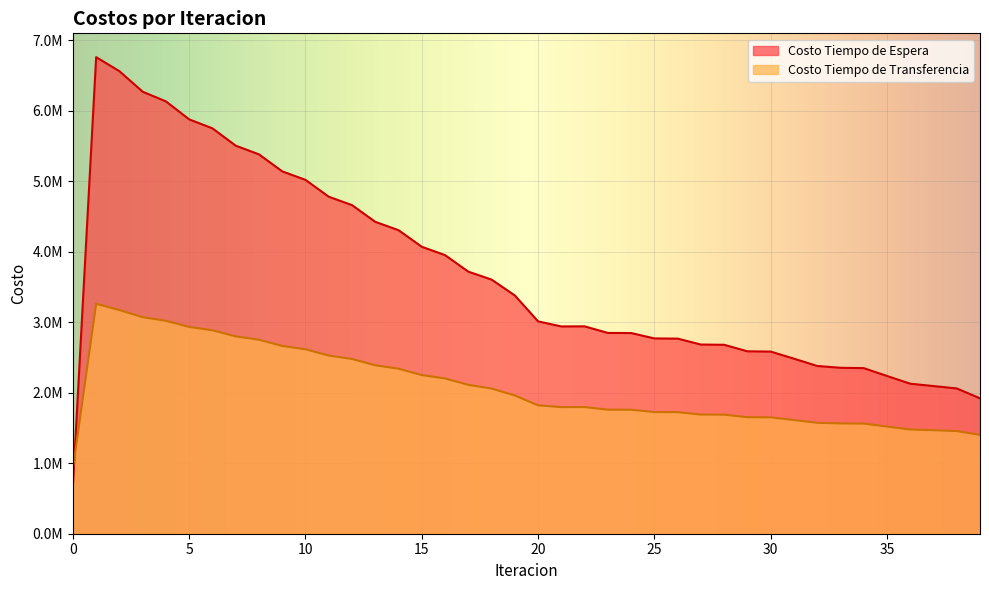

What is the difference between the Costo Tiempo de Transferencia values at 7 and 38?

1343312.3